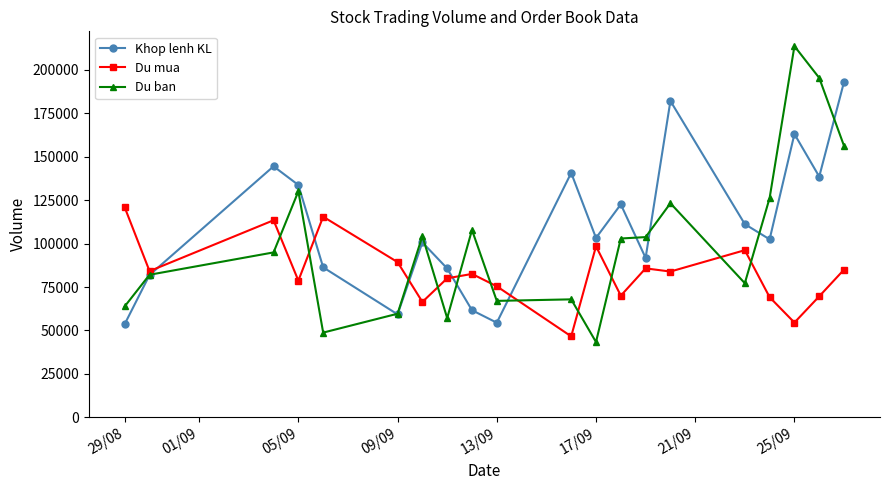

In Du ban, how many points are higher than both neighbors (excluding endpoints)?

6